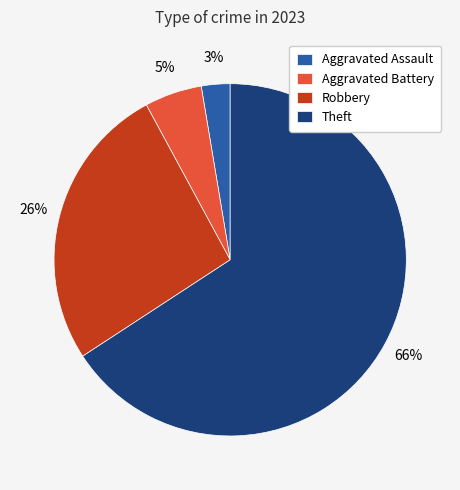

True or false: Aggravated Battery accounts for 5% of the total.

True